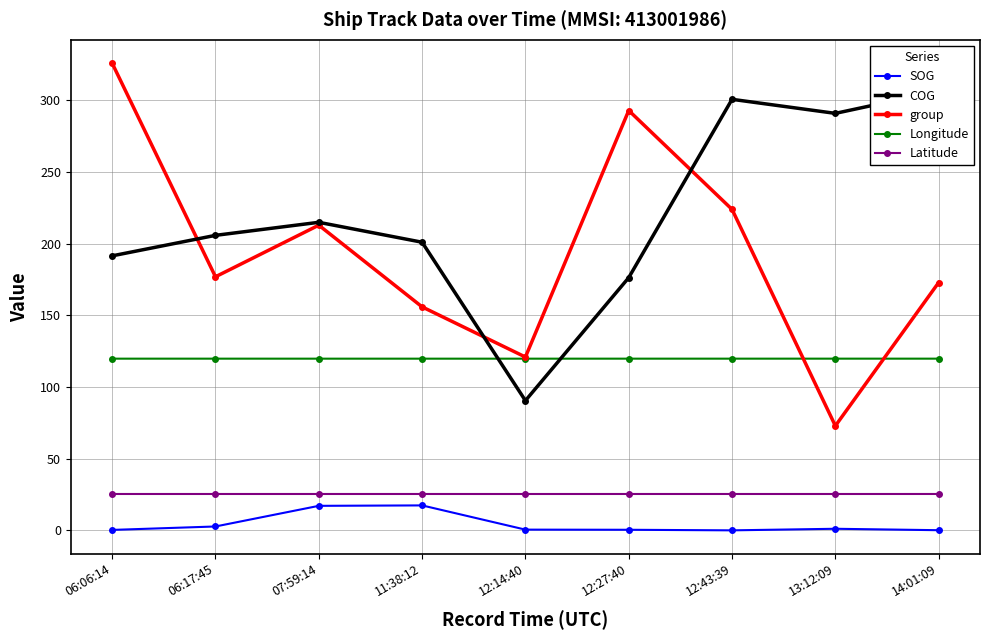

How many intersections are there between Longitude and COG?

2